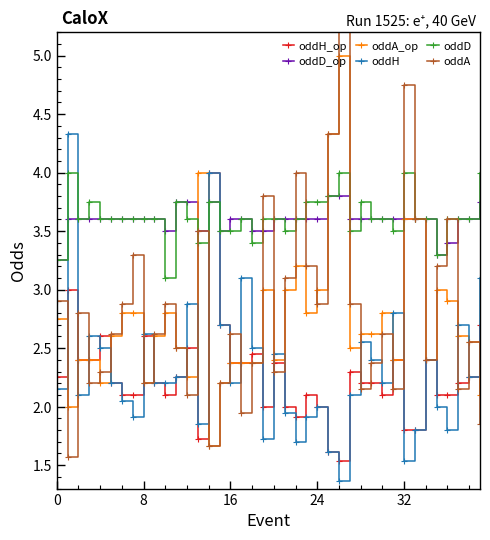

In oddH, how many points are higher than both neighbors (excluding endpoints)?

12